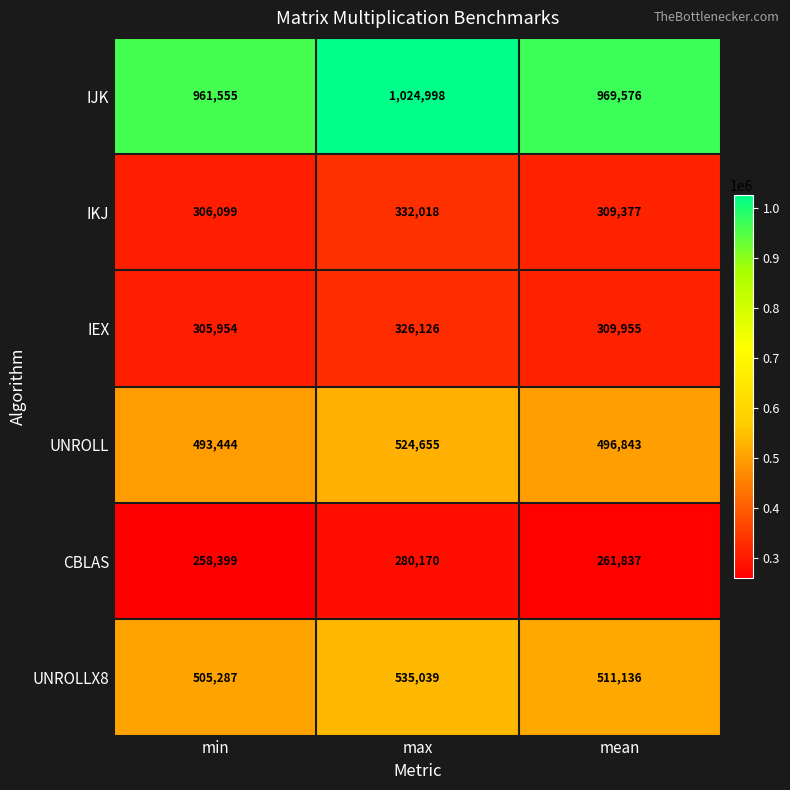

At which category is the sum across all series the highest?

max